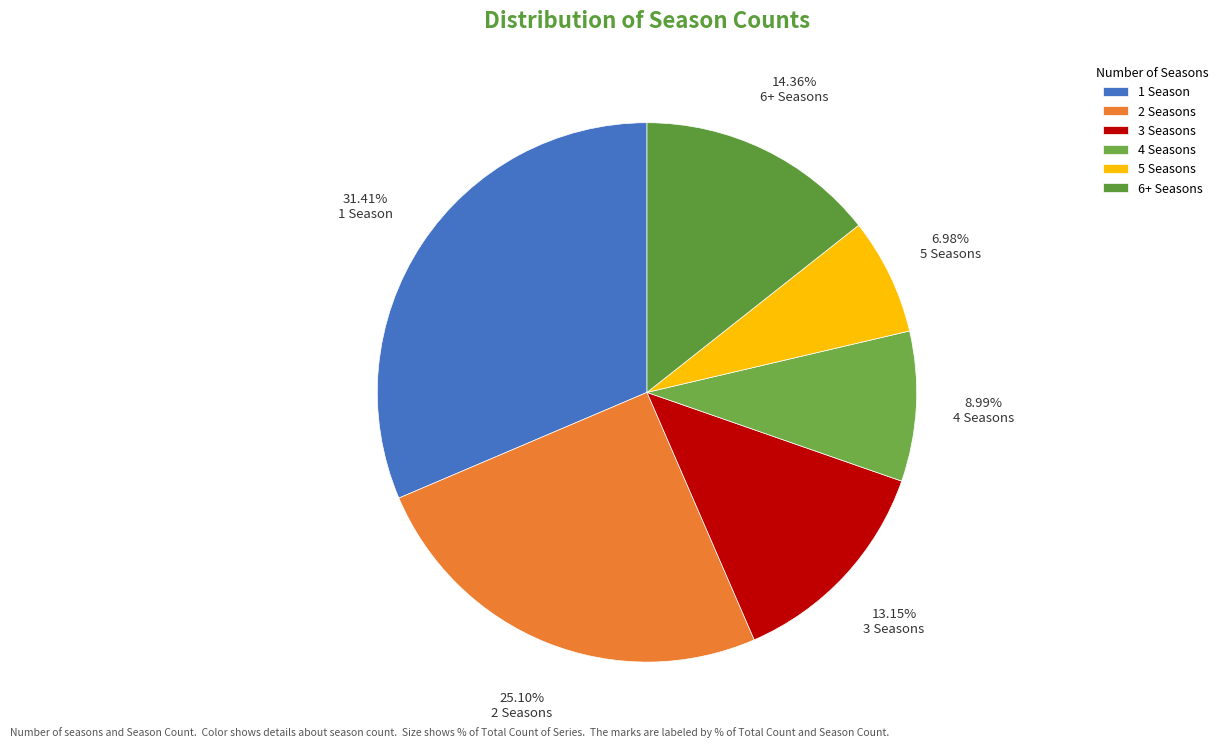

How many slices are in this pie chart?

6